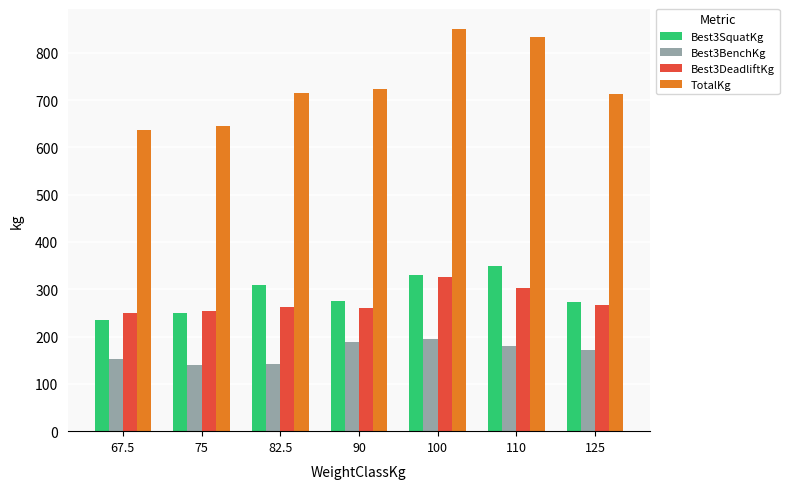

What value does the Best3DeadliftKg series have at 75?

255.0